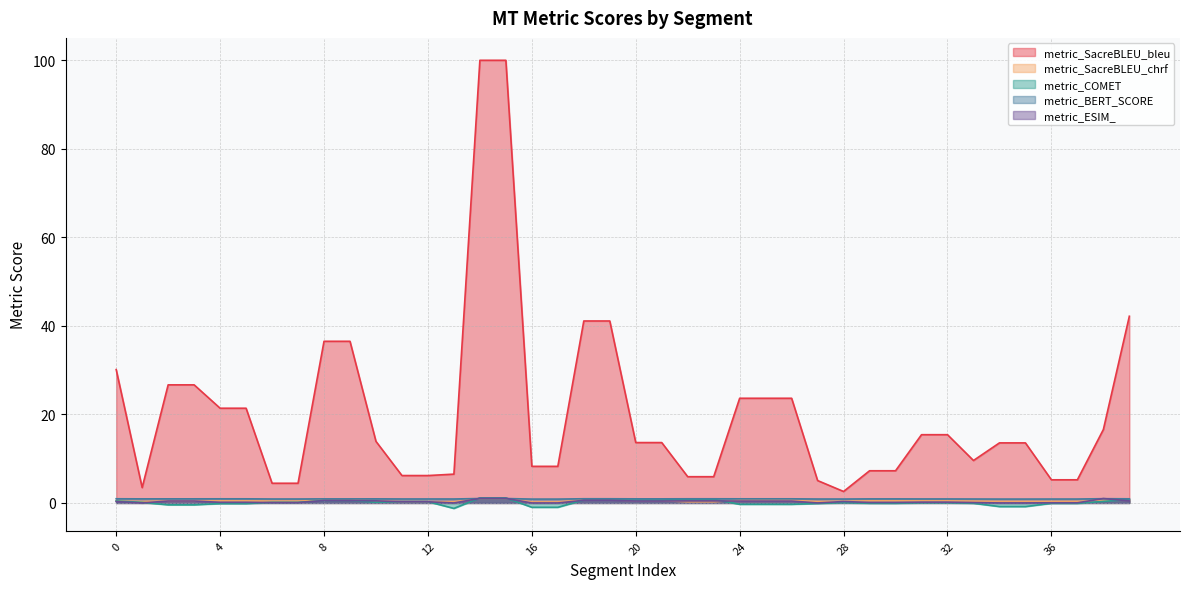

How many series are shown in this chart?

5